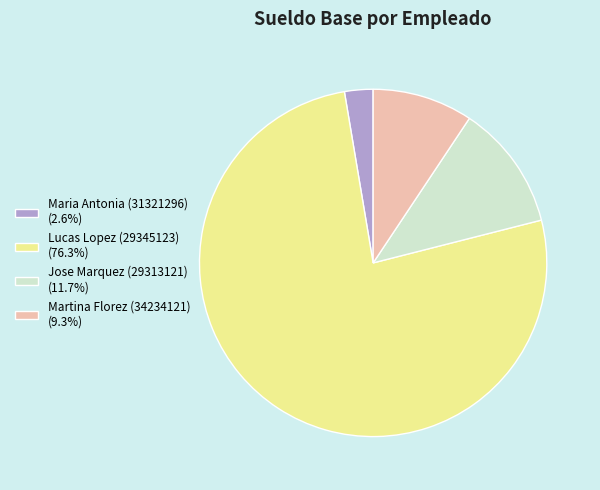

Which slice represents more than half of the pie?

Lucas Lopez (29345123)